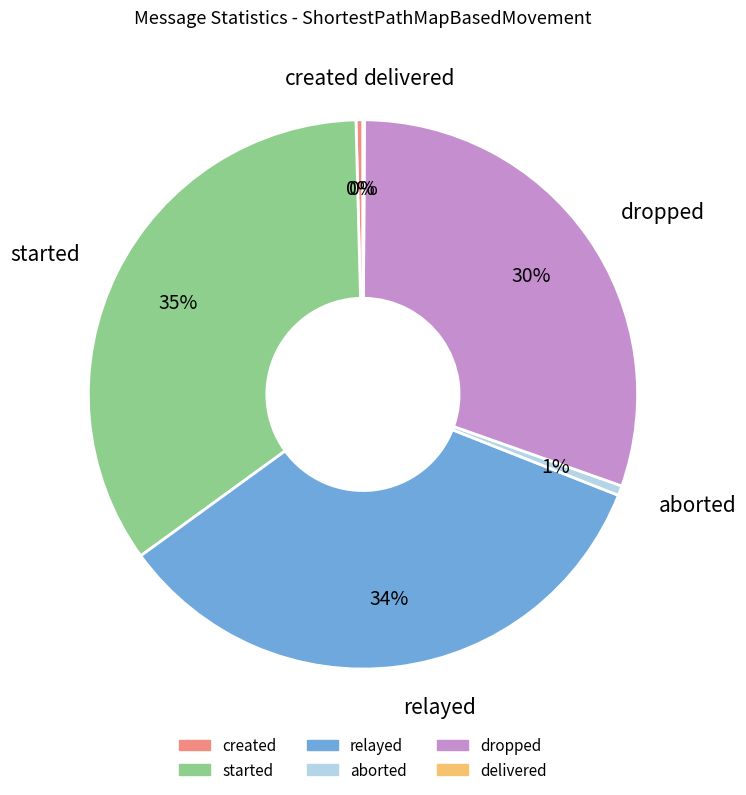

Between relayed and started, which is larger?

started